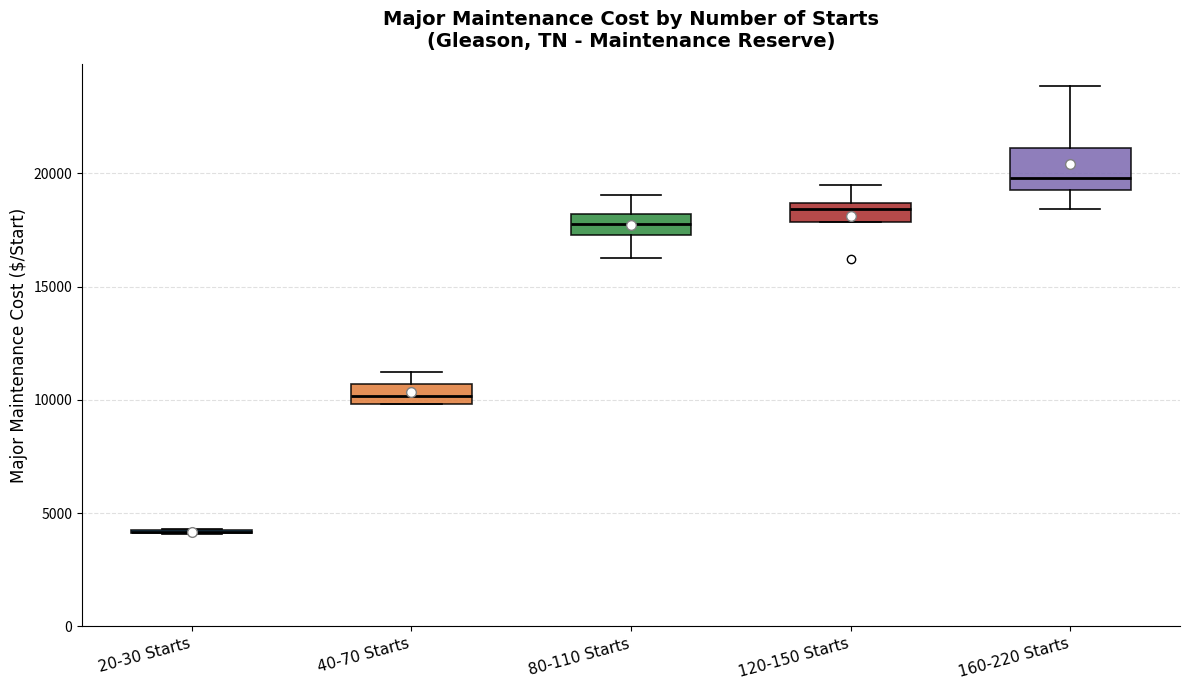

Reading left to right, transcribe this box plot: for each box, give where its median line is, the range the box spans, and where its two whiskers end, as read against the y-axis. The values are not printed on the chart, so give them approximately, as read against the axis.

20-30 Starts: box collapsed to a line at 4000, whiskers 4000 to 4500
40-70 Starts: median 10000 (inside the box), box 10000 to 10500, whiskers 10000 to 11000
80-110 Starts: median 18000 (inside the box), box 17500 to 18000, whiskers 16500 to 19000
120-150 Starts: median 18500 (just below the box's upper edge), box 18000 to 18500, whiskers 18000 to 19500
160-220 Starts: median 20000, box 19500 to 21000, whiskers 18500 to 24000